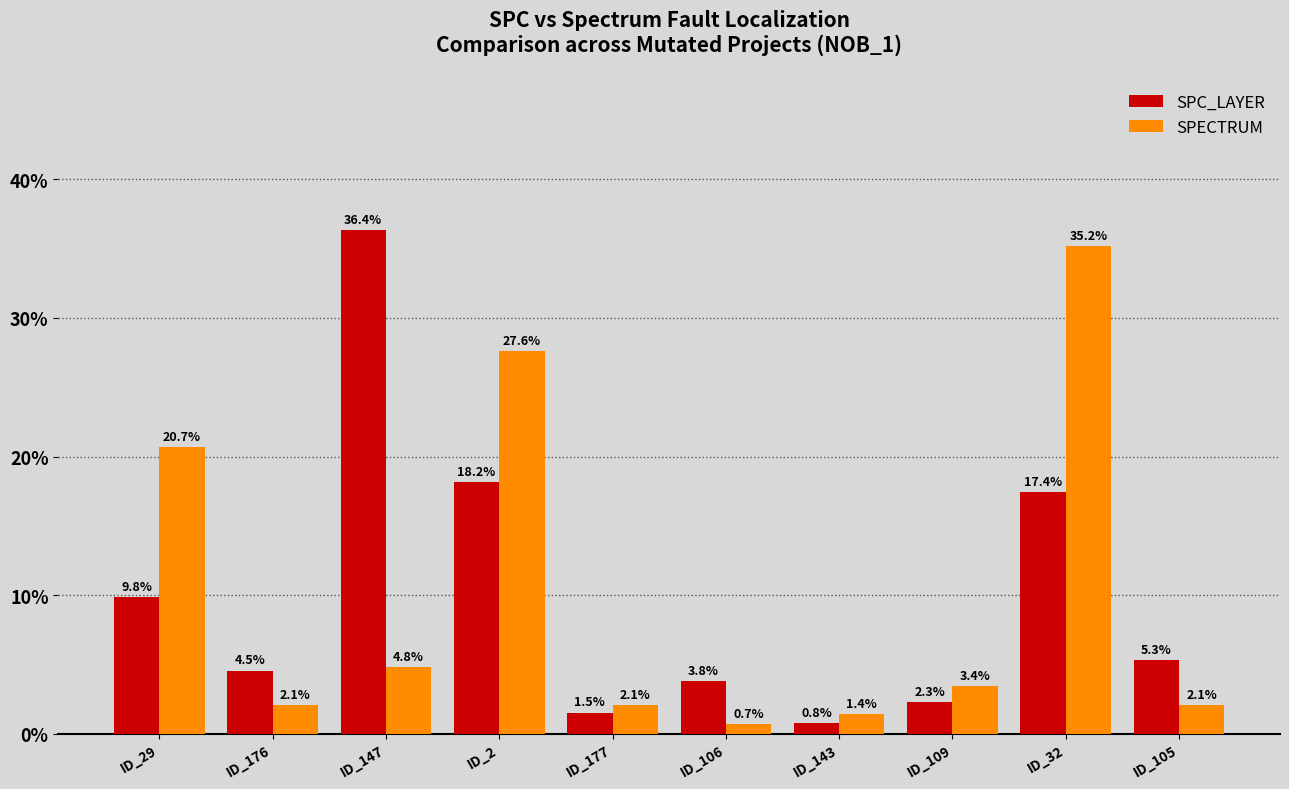

List the labels in order of SPC_LAYER value, smallest first.

ID_143, ID_177, ID_109, ID_106, ID_176, ID_105, ID_29, ID_32, ID_2, ID_147